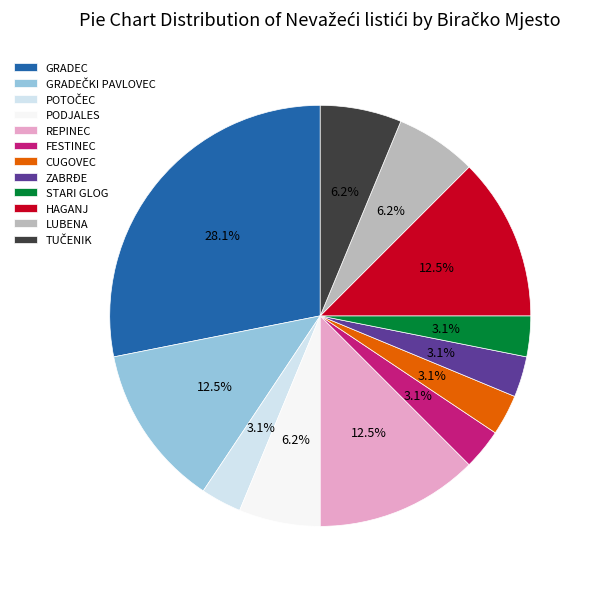

Do LUBENA and GRADEC together represent more than half of the pie?

No